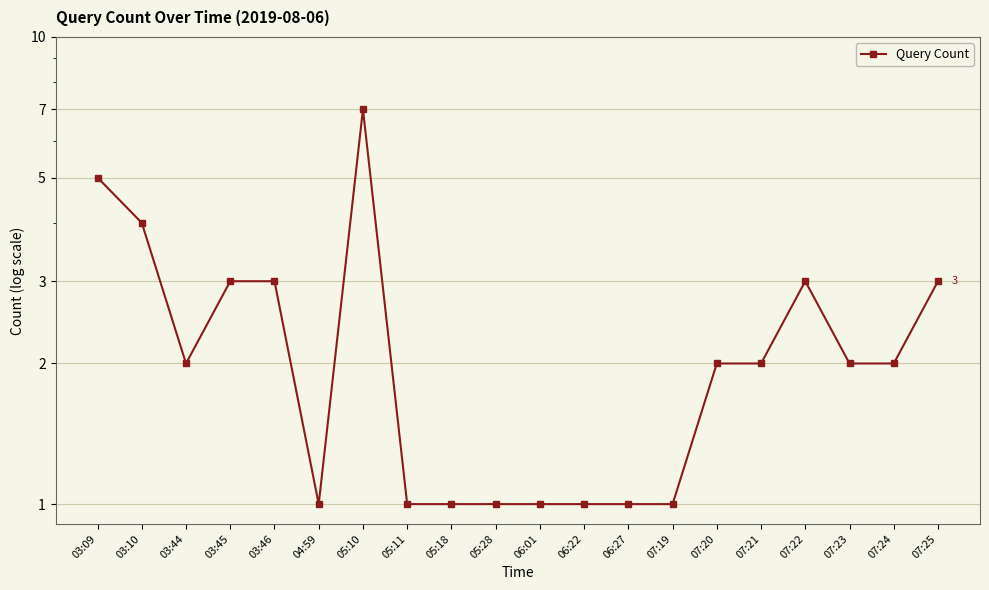

Count the values in the range 1 to 3.

17